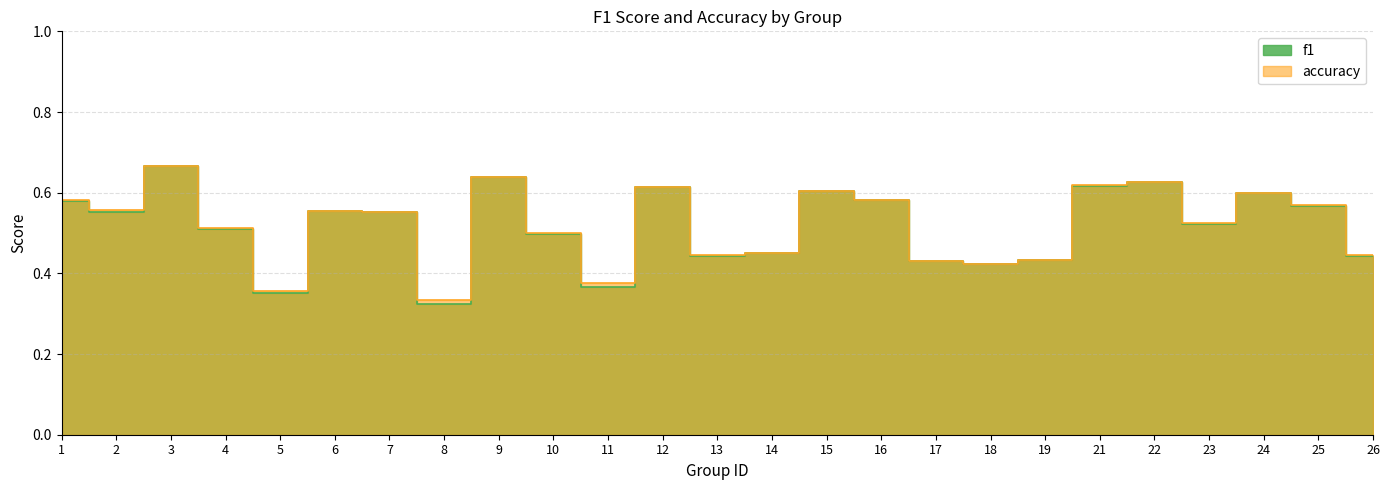

How many interior local valleys does the accuracy series have?

7